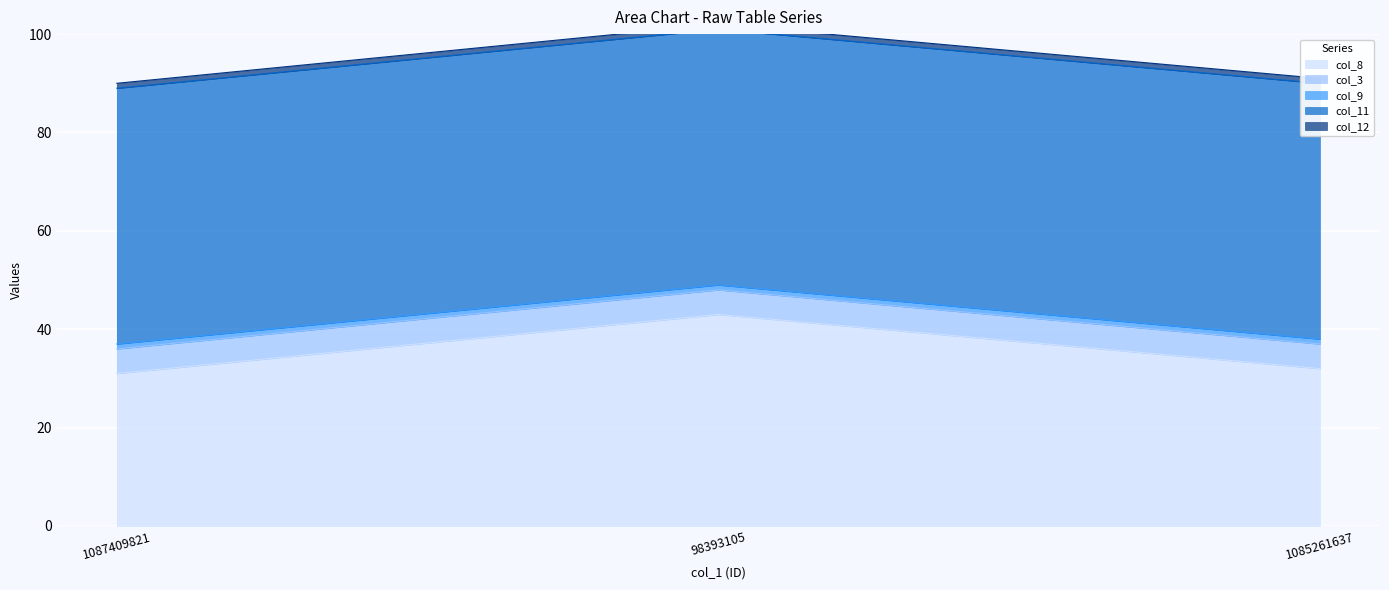

Rank the series at 98393105 from lowest to highest value.

col_9, col_12, col_3, col_8, col_11